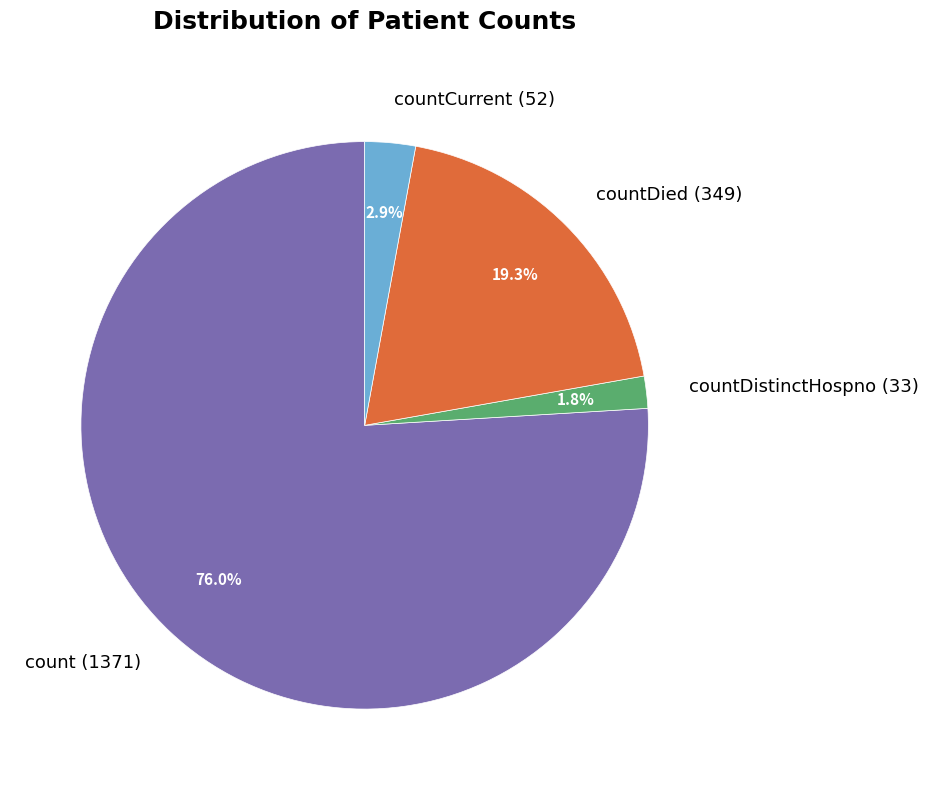

Which has a higher value, countDistinctHospno (33) or countDied (349)?

countDied (349)